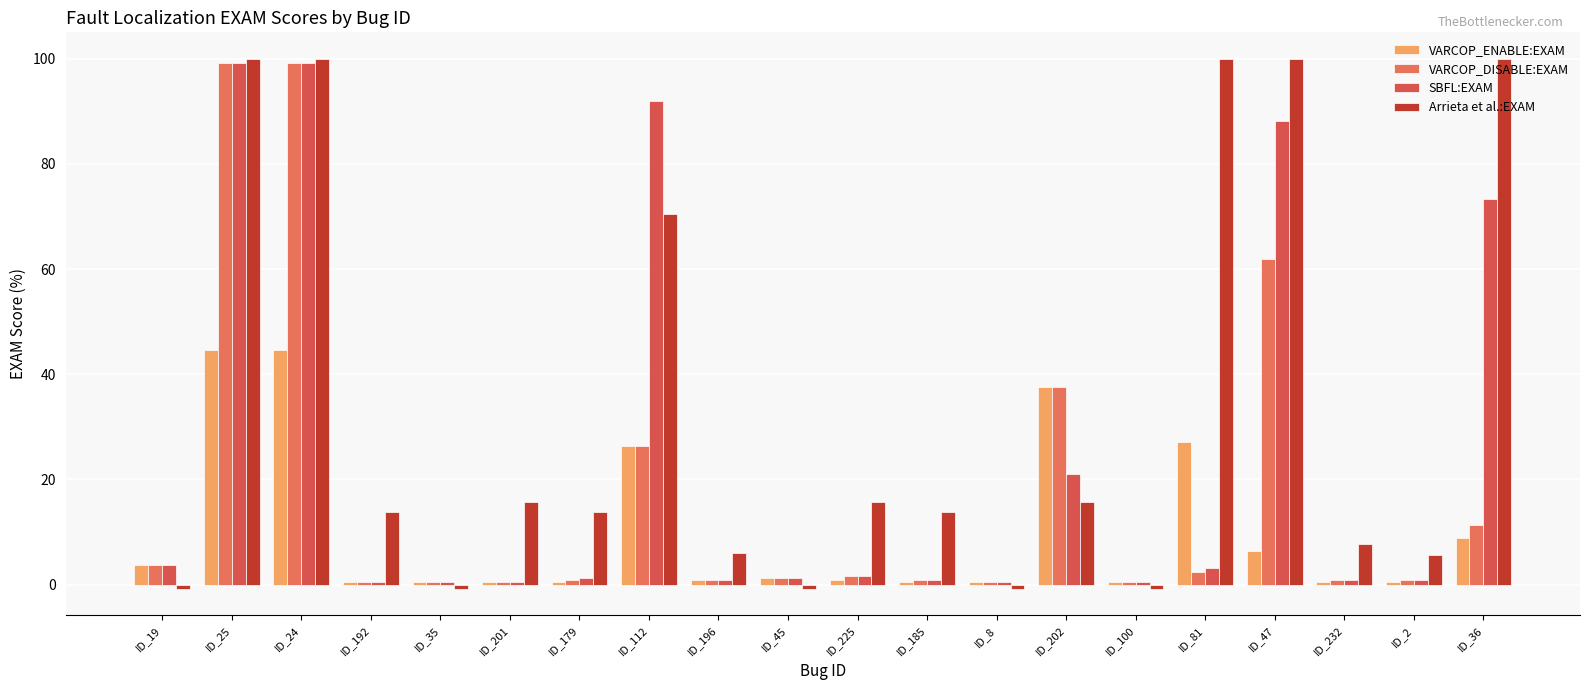

How many values in Arrieta et al.:EXAM are above zero?

15